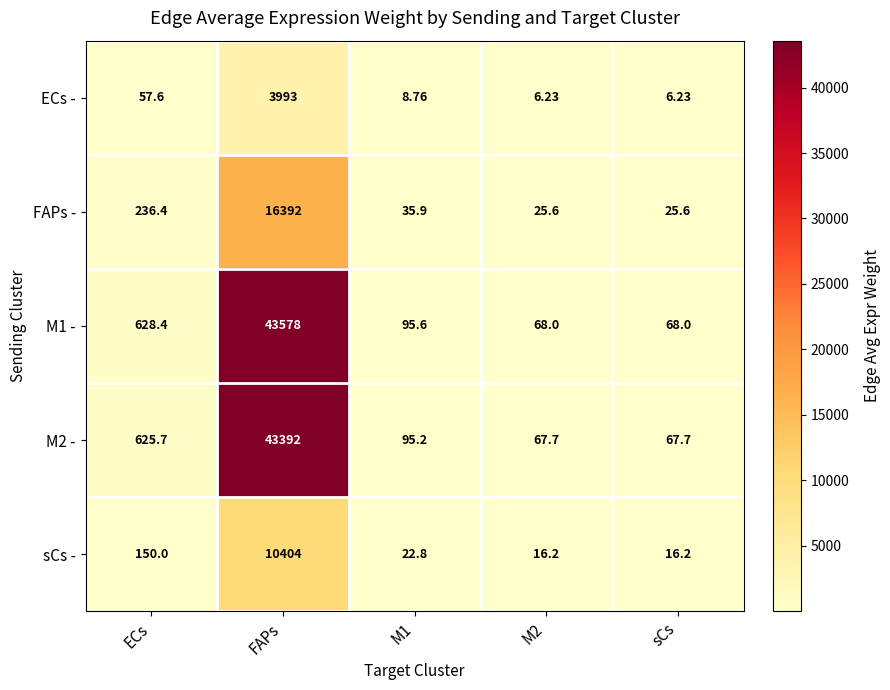

Where does the ECs - series first go above 8?

ECs